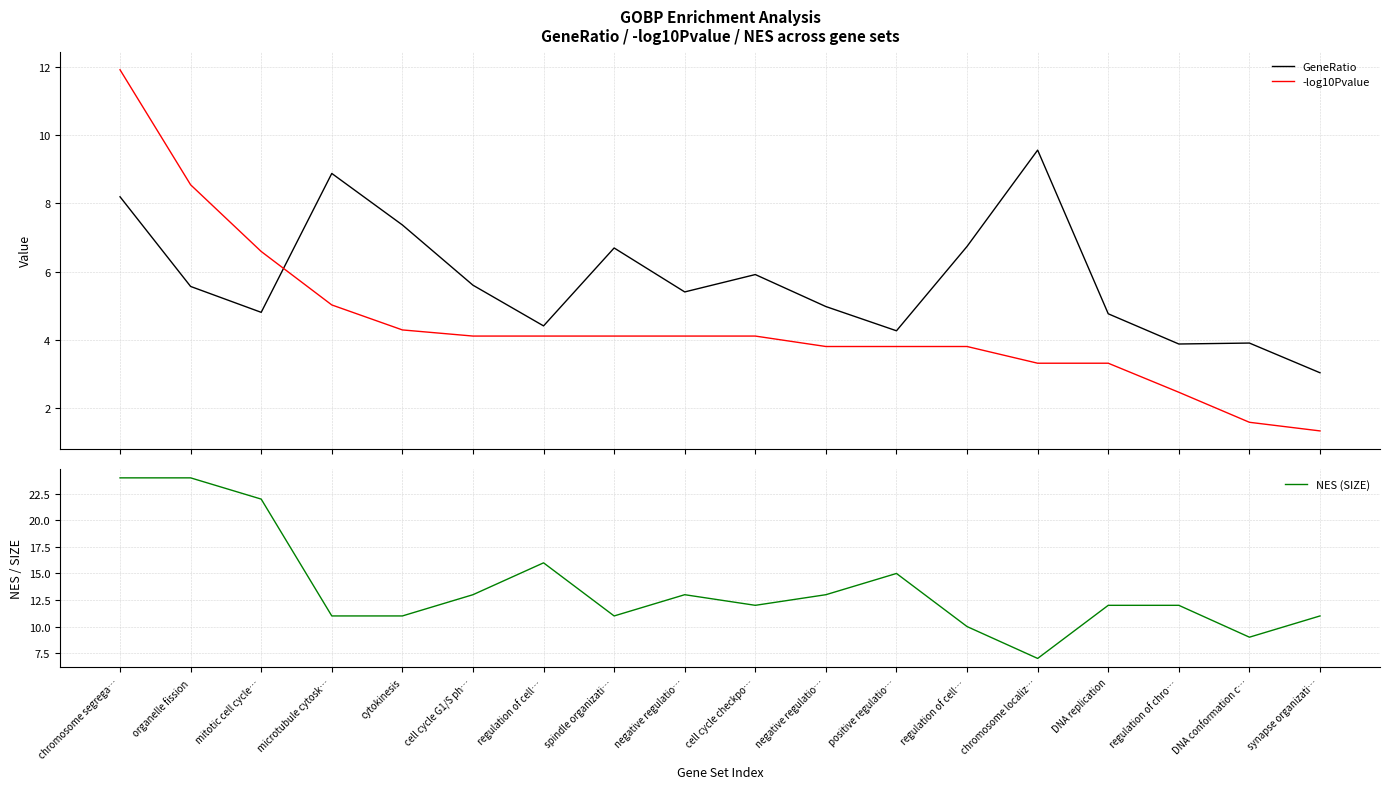

Rank the series at regulation of cell… from highest to lowest value.

NES (SIZE), GeneRatio, -log10Pvalue